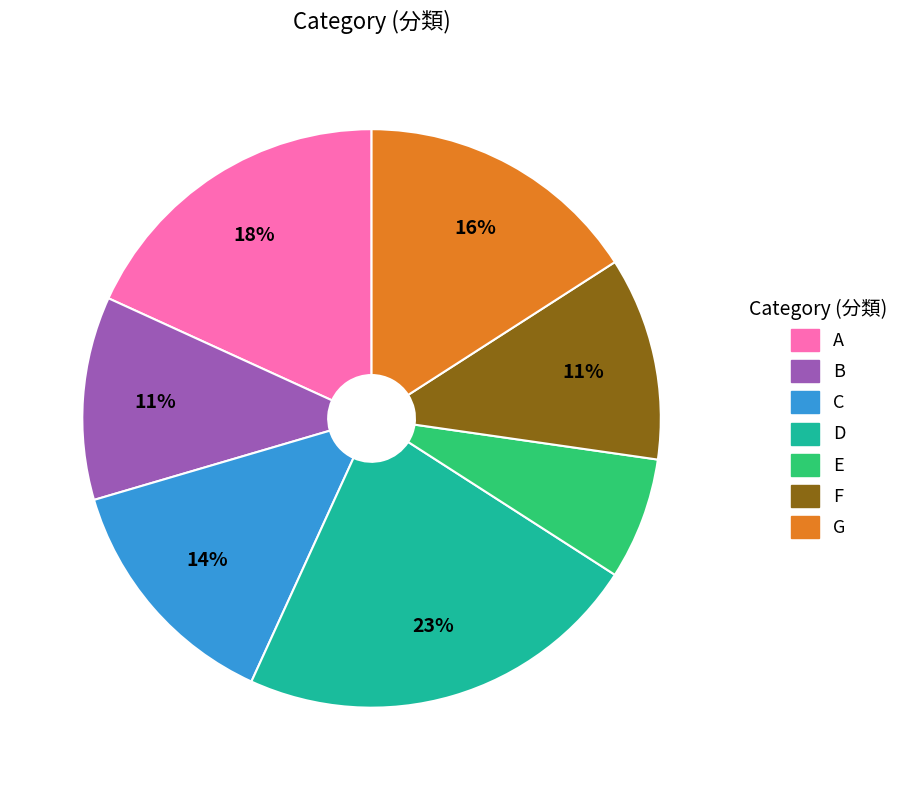

What percentage is the C slice, to the nearest percent?

14%